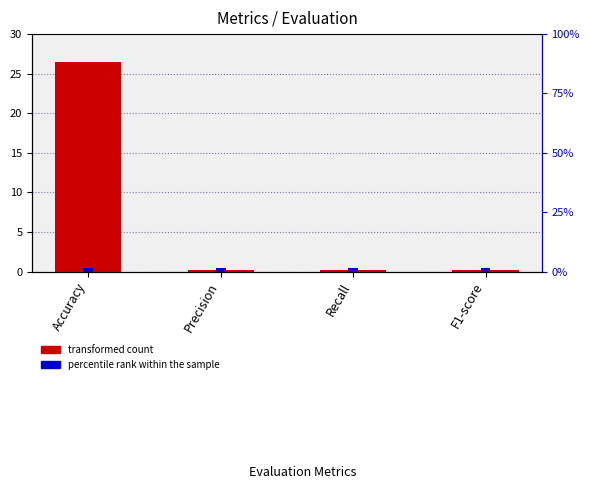

Reading left to right, what are all the values shown in this chart?

26.5	0.2	0.3	0.2